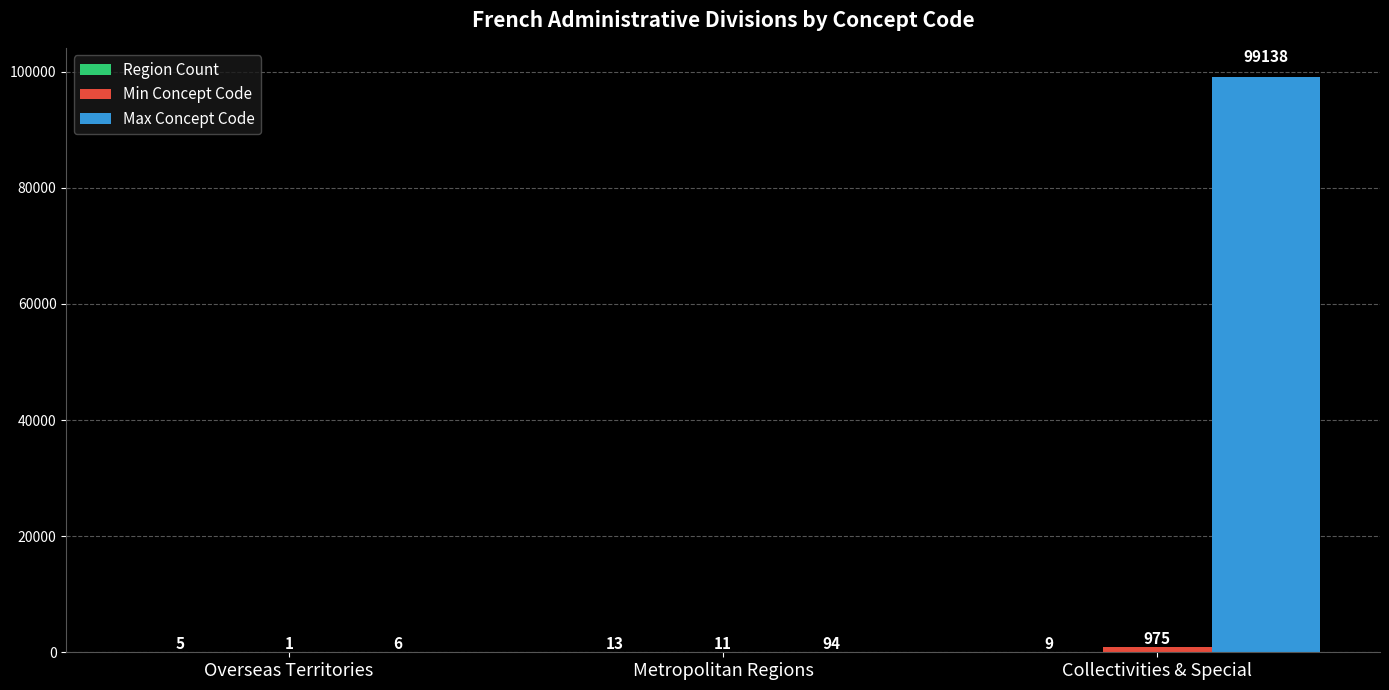

True or false: Max Concept Code has a value of 94 at Metropolitan Regions.

True